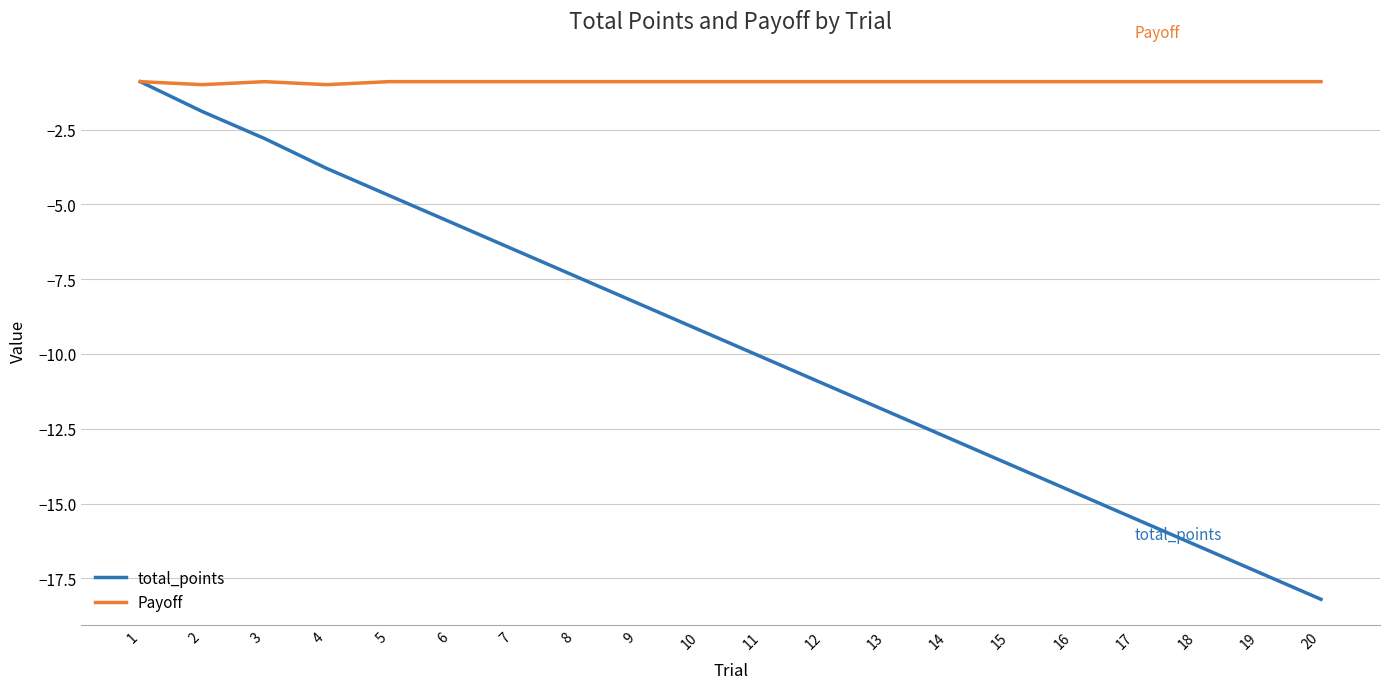

Does the chart have visible grid lines?

Yes